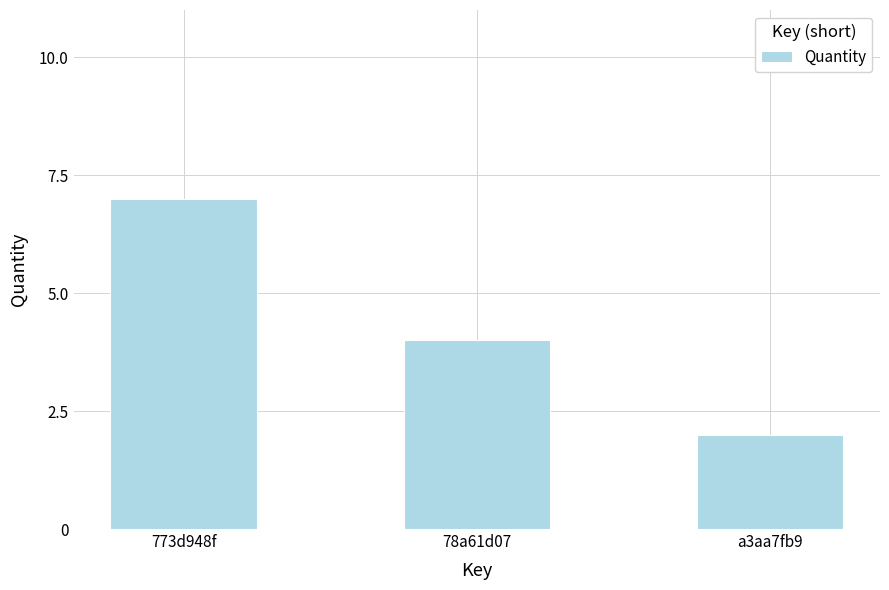

What is the sum of the values at a3aa7fb9 and 773d948f?

9